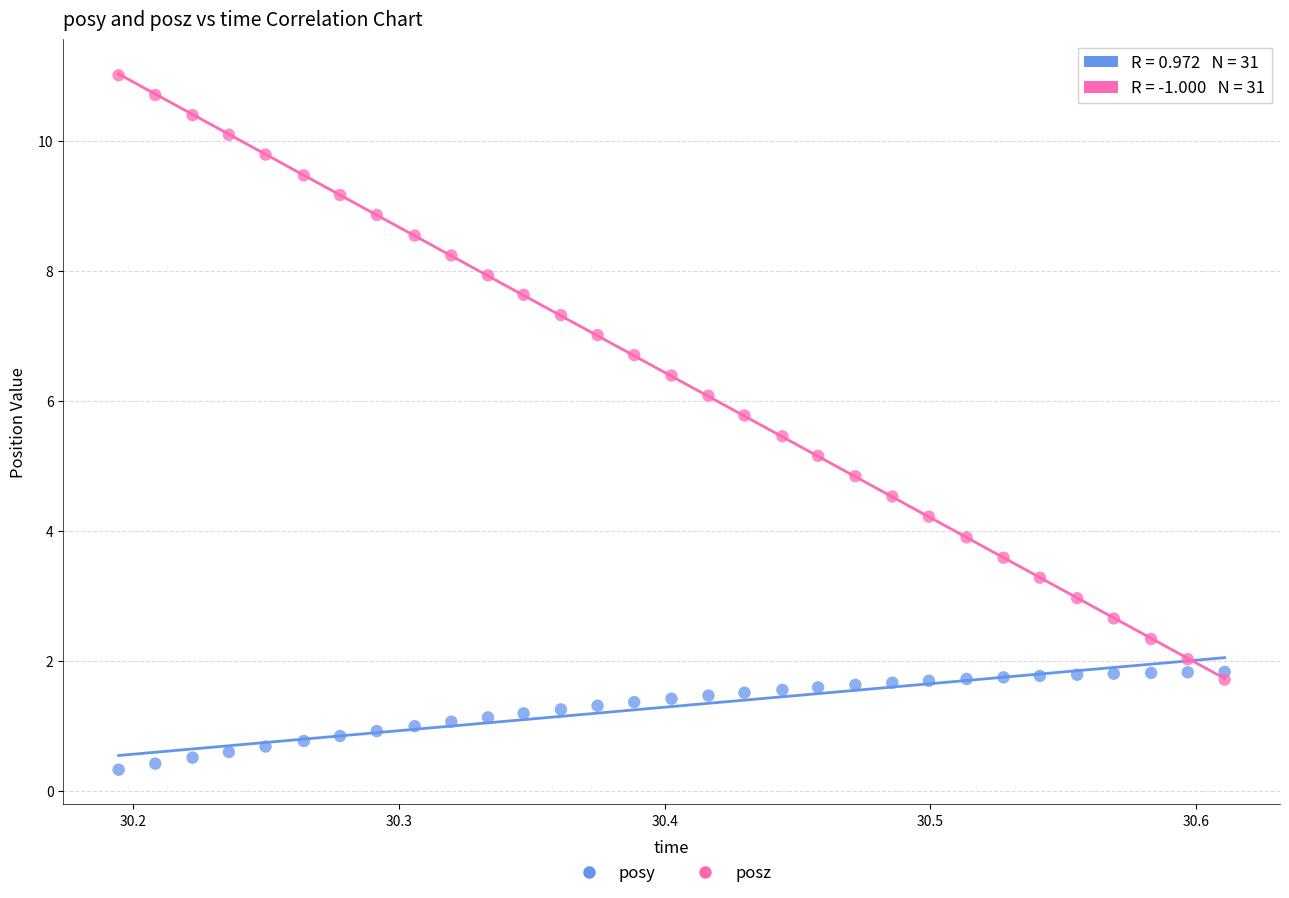

Which series has the widest spread of Y values?

posz